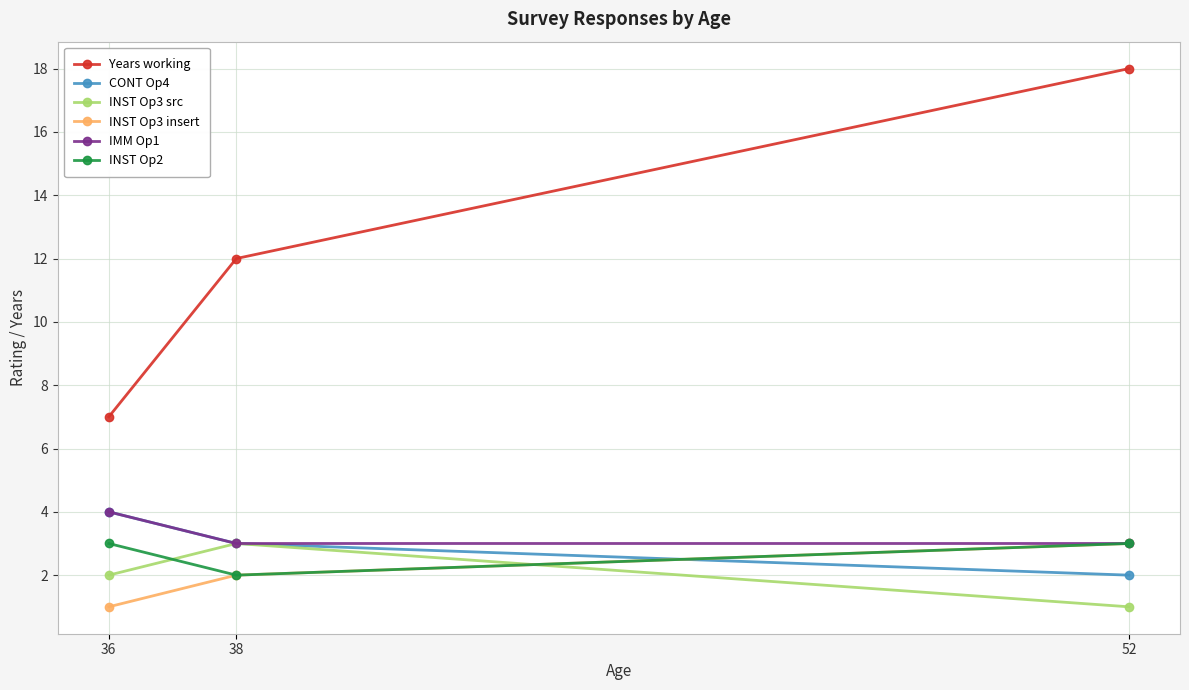

Which series has the largest total across all categories?

Years working